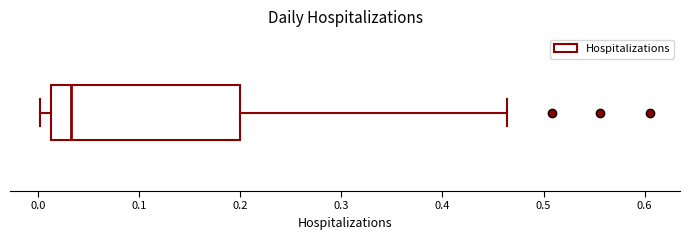

Transcribe this box plot: give where the median line is, the range the box spans, and where the two whiskers end, as read against the x-axis. The values are not printed on the chart, so give them approximately, as read against the axis.

median 0.03, box 0.01 to 0.20, whiskers 0.00 to 0.46